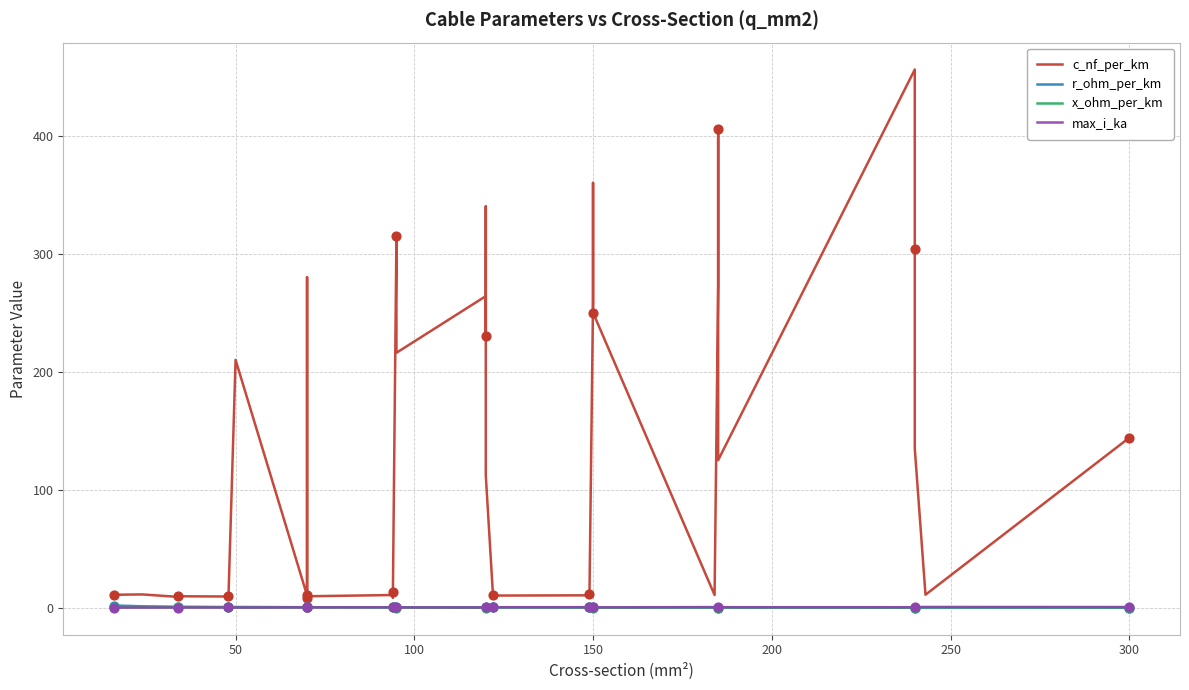

Which series reaches the maximum Y coordinate?

c_nf_per_km